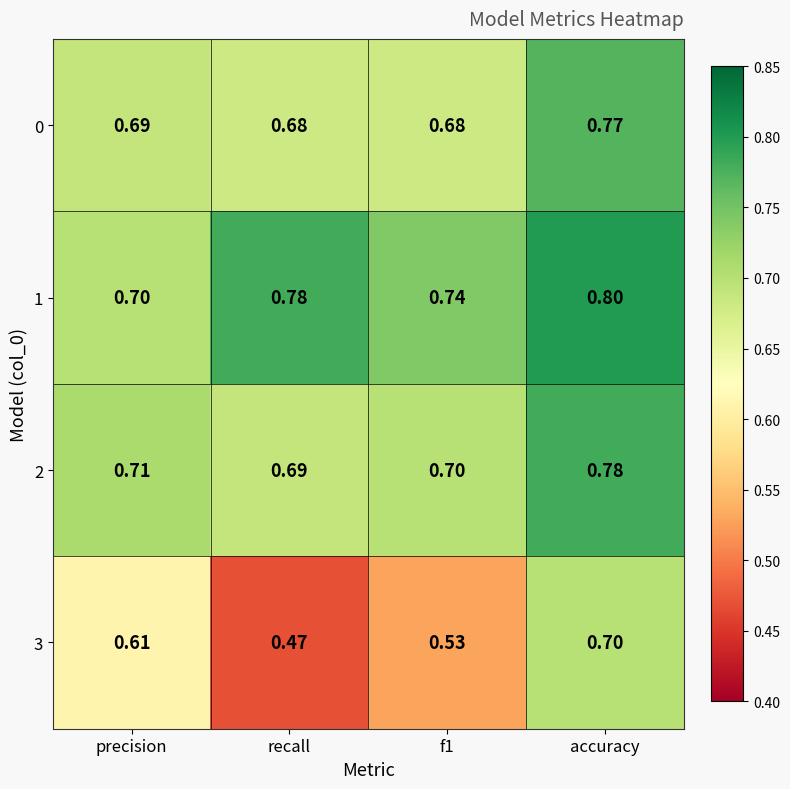

At which category is the sum across all series the highest?

accuracy